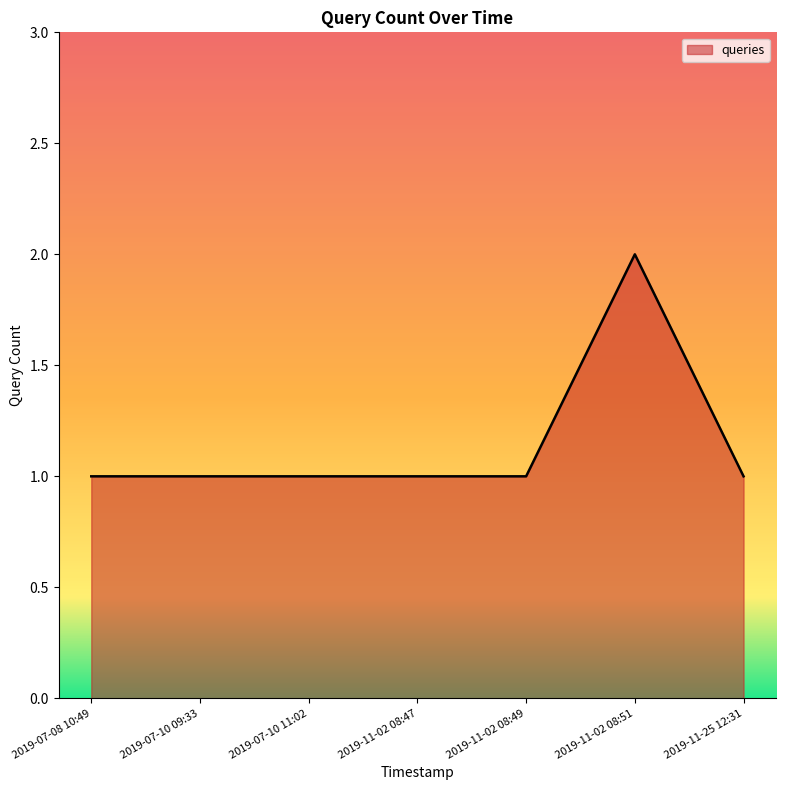

Approximately how many times larger is the value at 2019-07-10 09:33 compared to 2019-11-02 08:47?

1.0